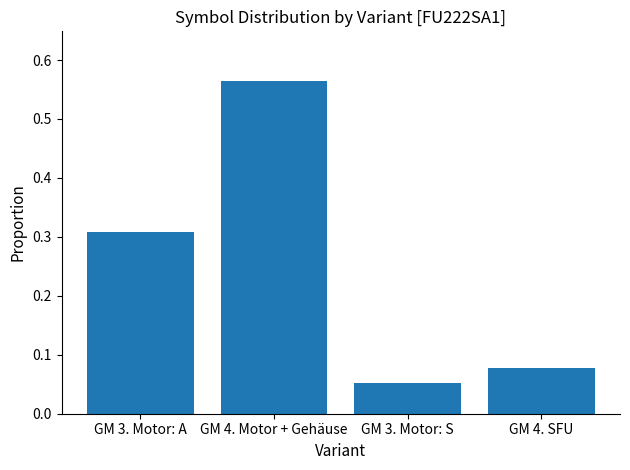

Is it true that the value at GM 4. SFU is 0.0?

False